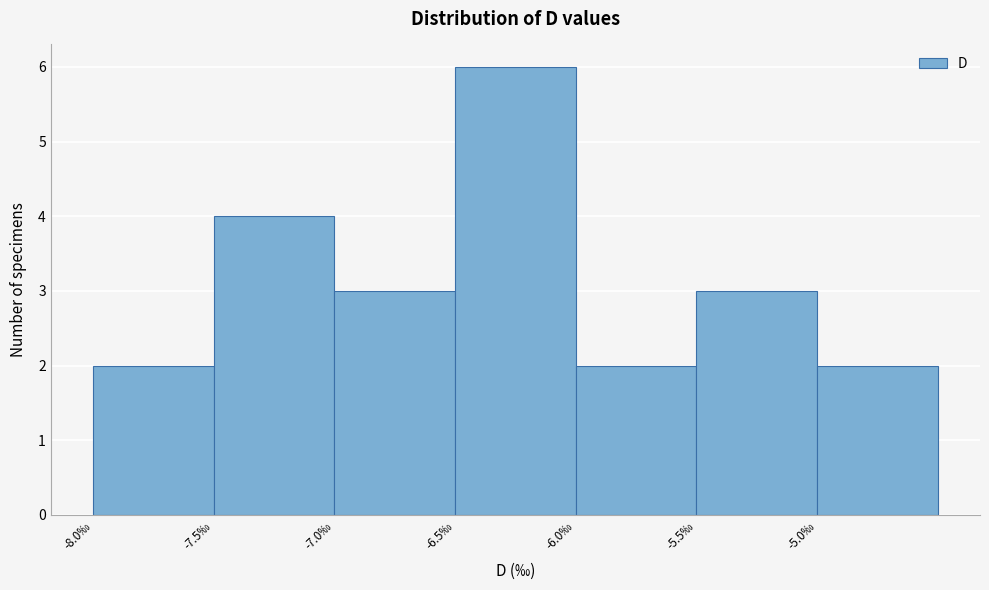

Reading left to right, what are all the values shown in this chart?

2	4	3	6	2	3	2